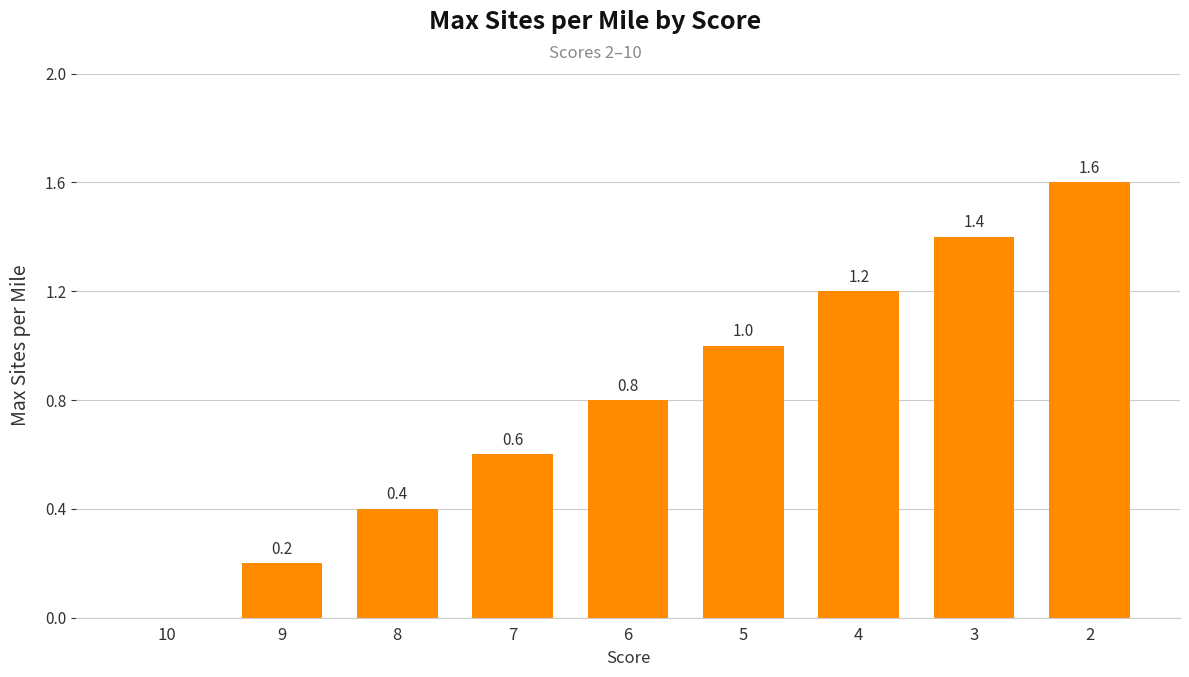

What is the sum of all values?

7.2